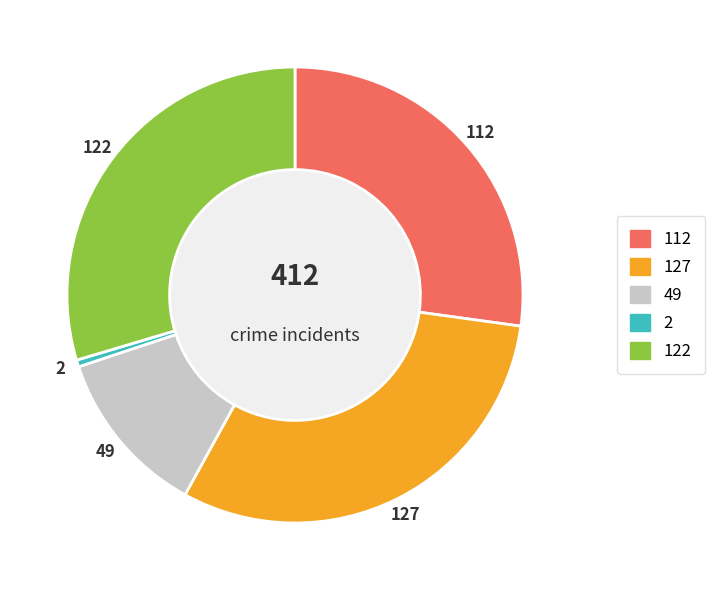

Does any single category account for the majority?

No